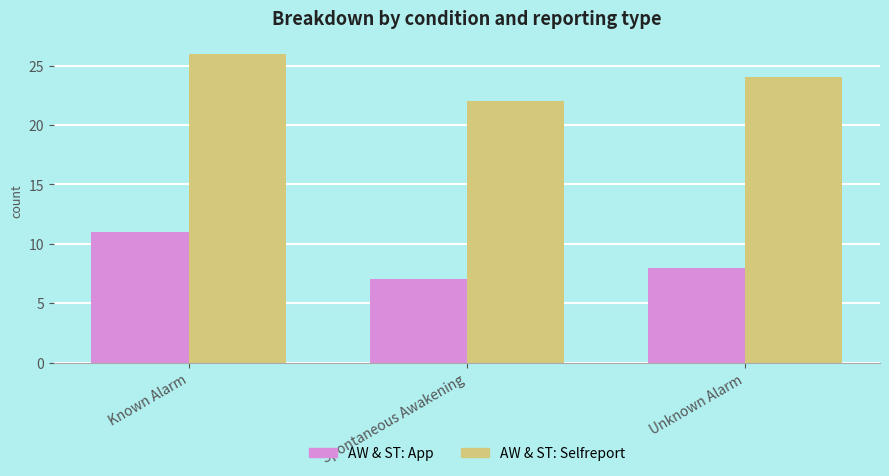

What are all the series names shown in the legend?

AW & ST: App, AW & ST: Selfreport